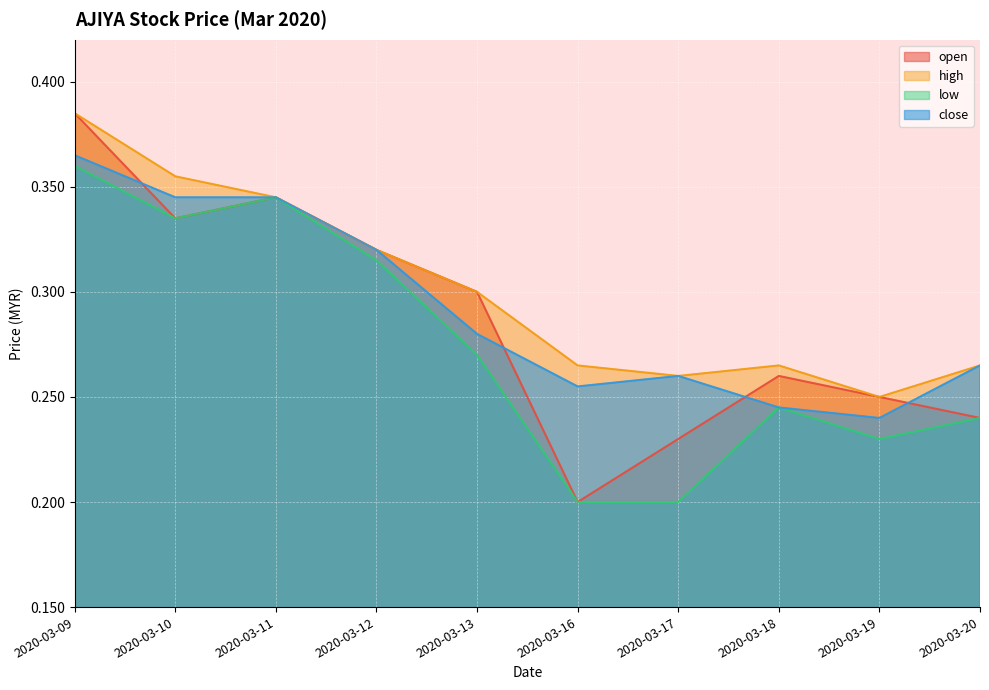

The value of close at 2020-03-18 is 0.2. True or false?

False